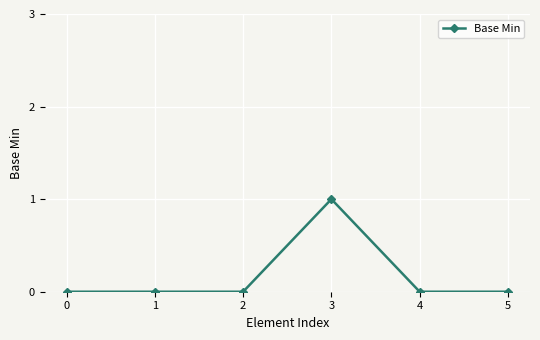

True or false: the data has more than 0 interior local peaks.

True